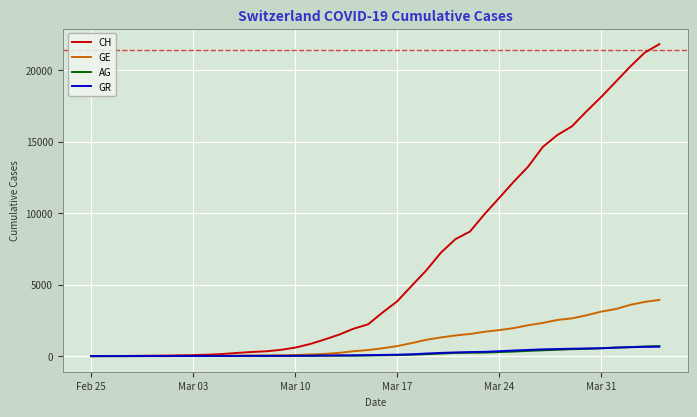

Which series has the largest range (max minus min)?

CH